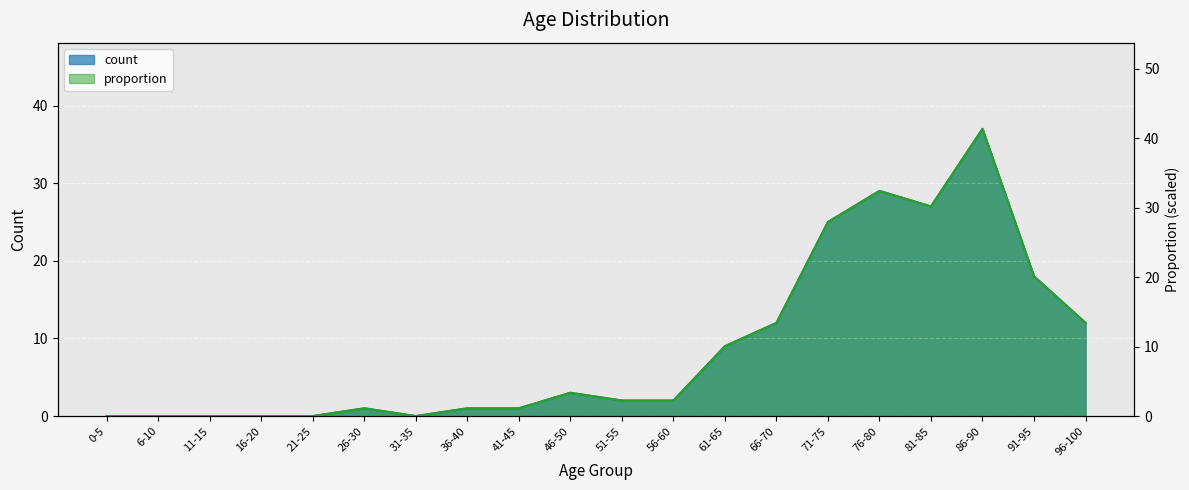

How many data points in proportion are less than 2?

9